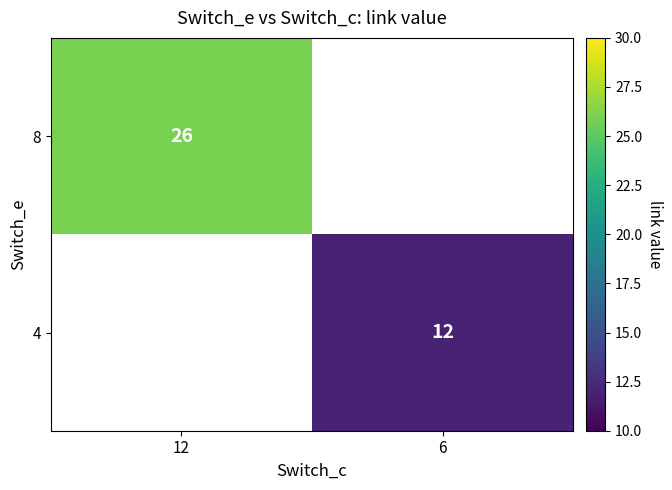

The 4 series shows 12 at 6. True or false?

True